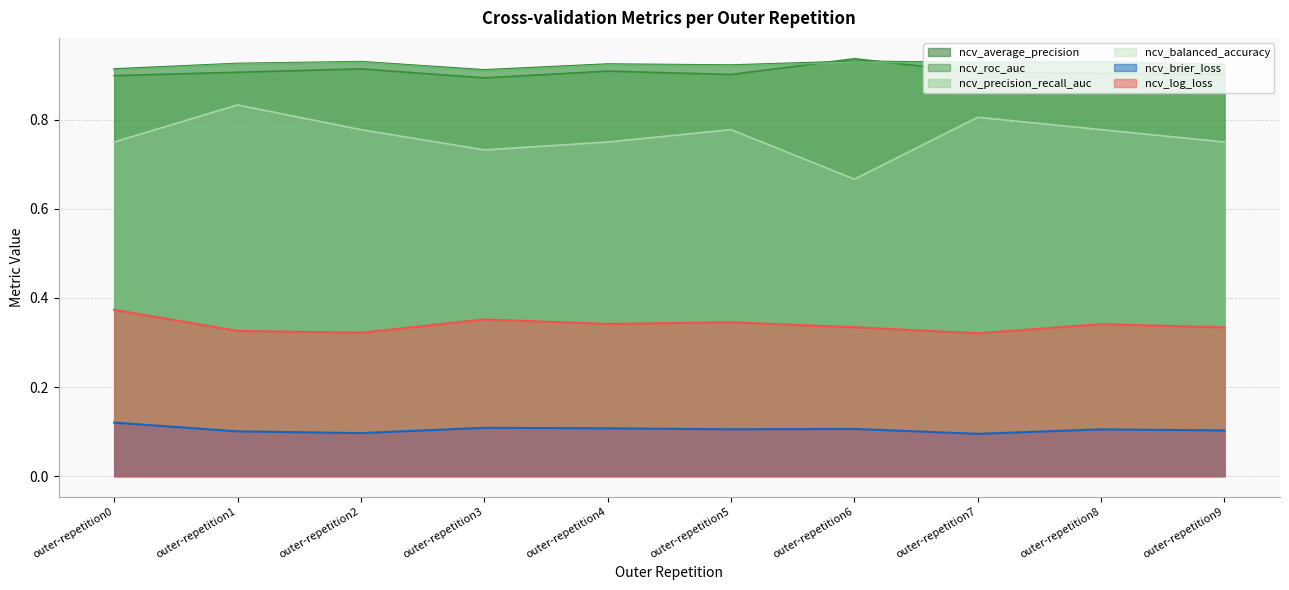

The value of ncv_log_loss at outer-repetition5 is 0.2. True or false?

False